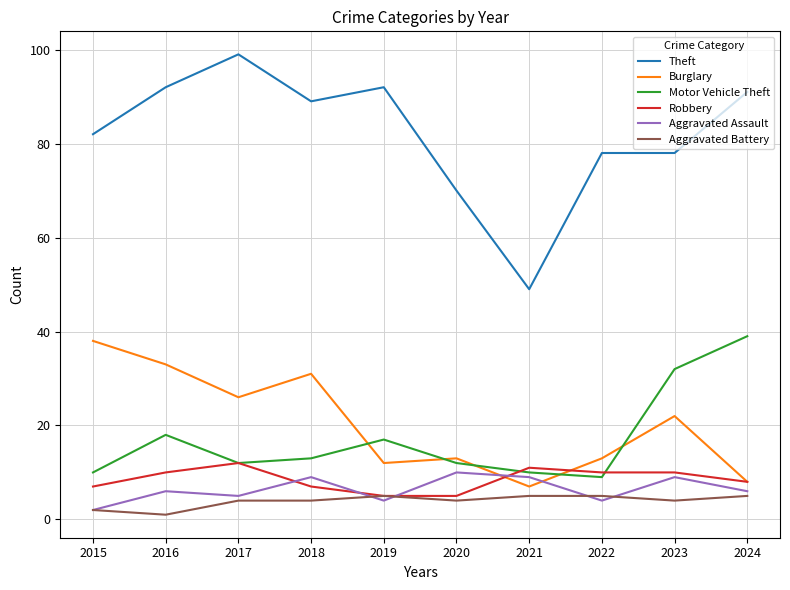

Is this an area chart (filled region under the line)?

No